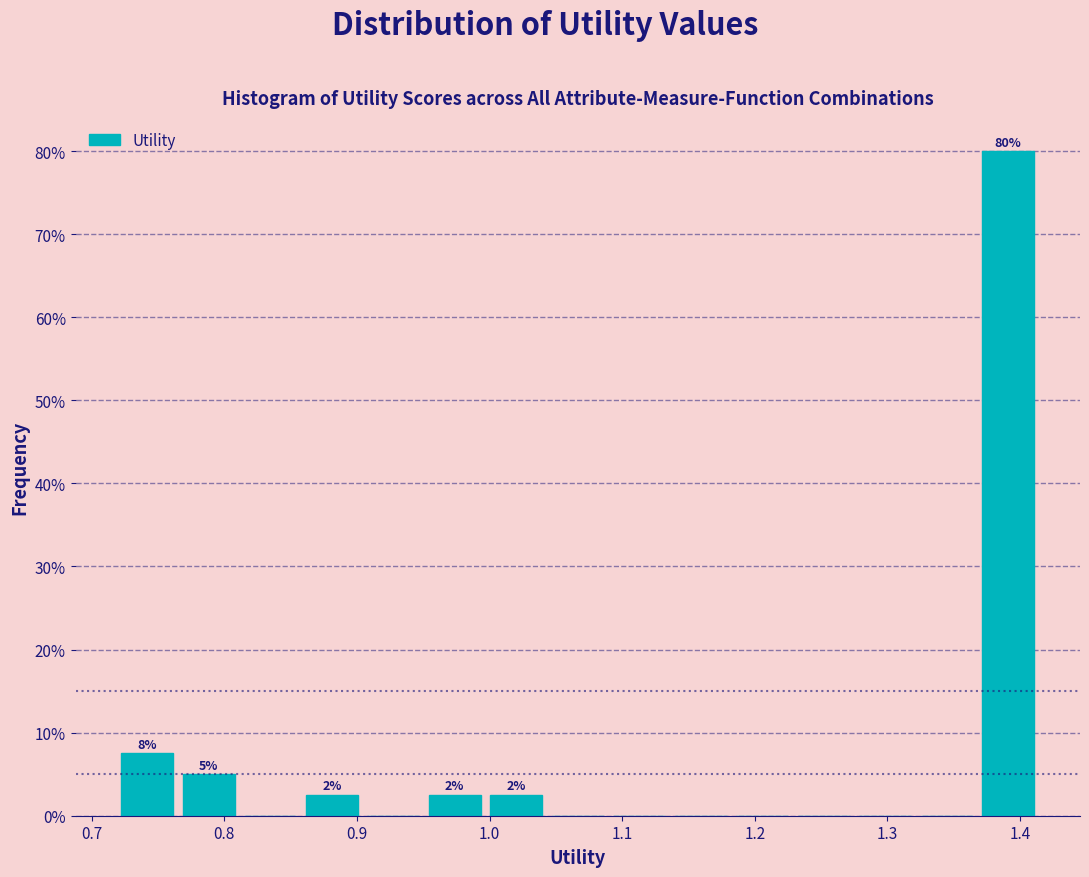

Over which range of the x-axis is the bar tallest?

1.37 to 1.41